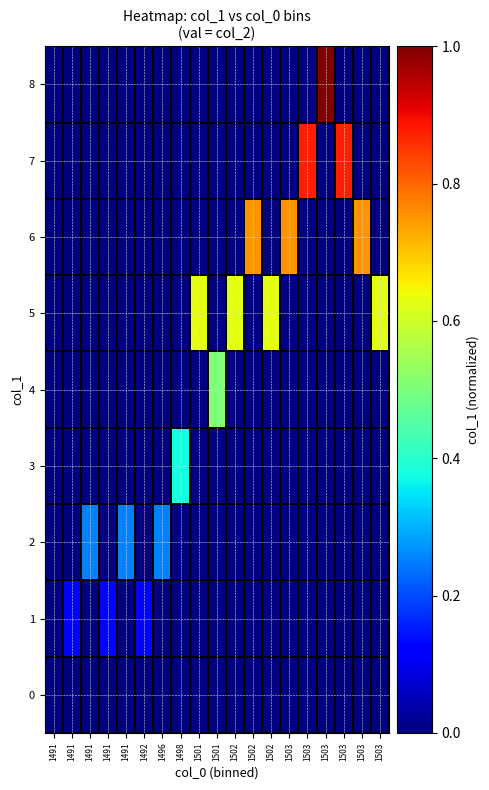

Which category has the lowest value across all series?

1491